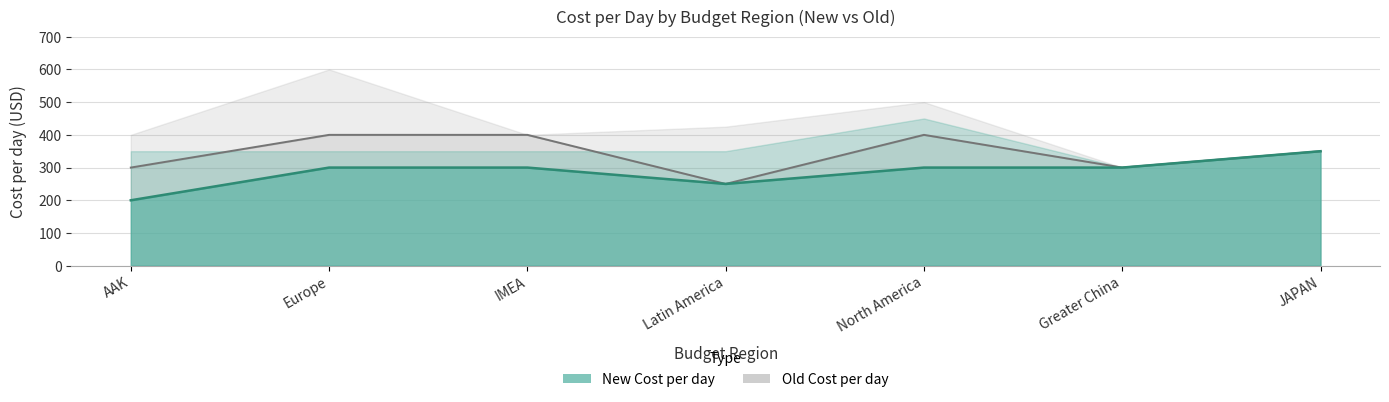

Reading left to right, list all the values displayed in this chart.

New Cost per day: AAK=200	Europe=300	IMEA=300	Latin America=250	North America=300	Greater China=300	JAPAN=350
Old Cost per day: AAK=300	Europe=400	IMEA=400	Latin America=250	North America=400	Greater China=300	JAPAN=350